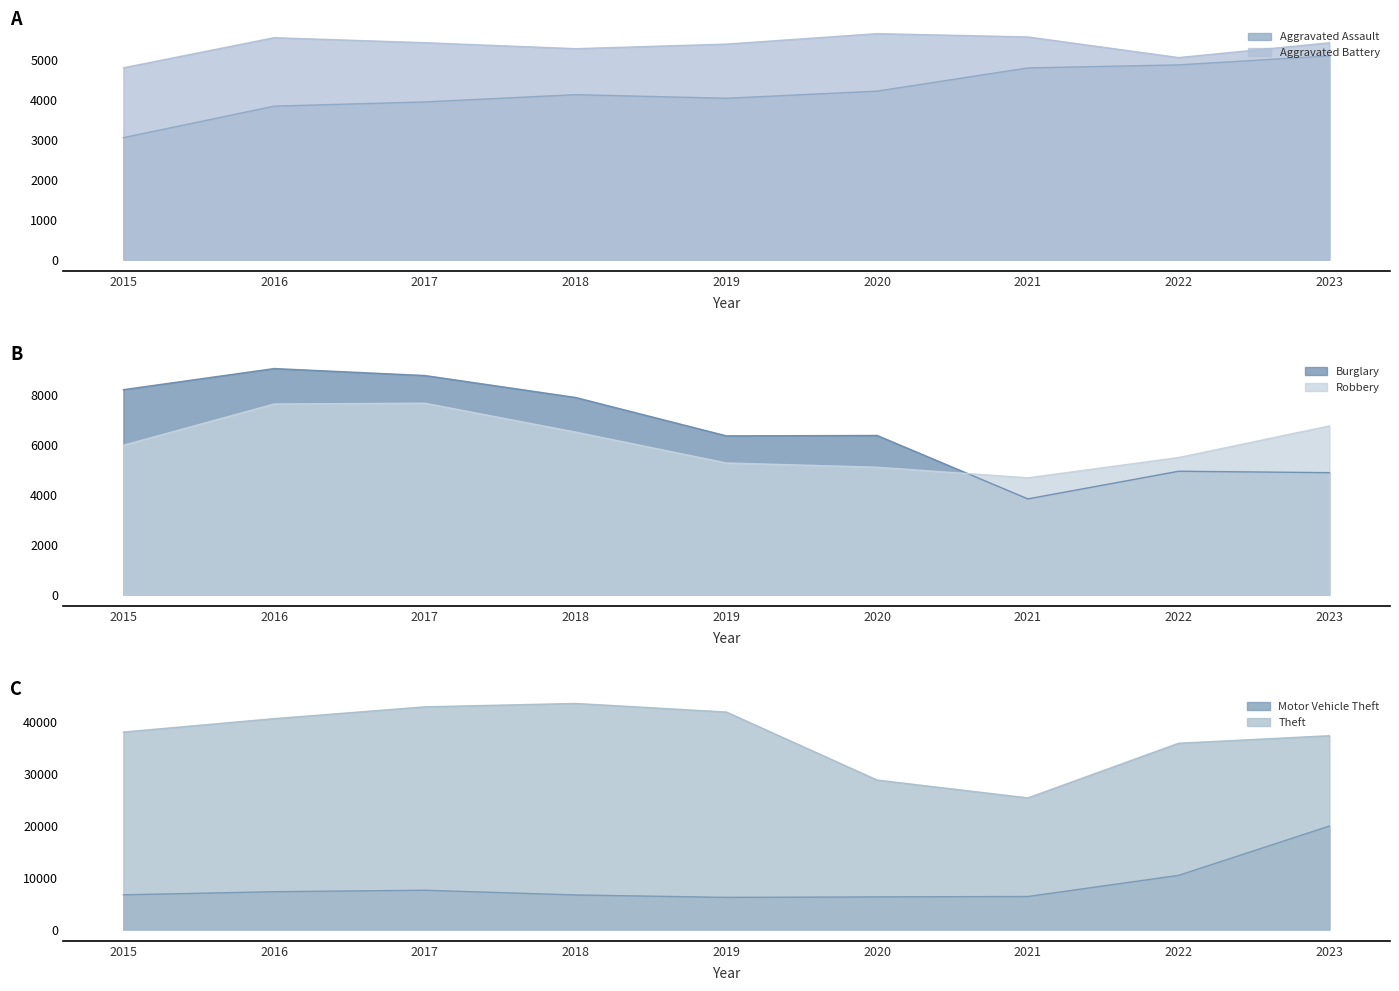

Which category has the lowest value in the Robbery series?

2021